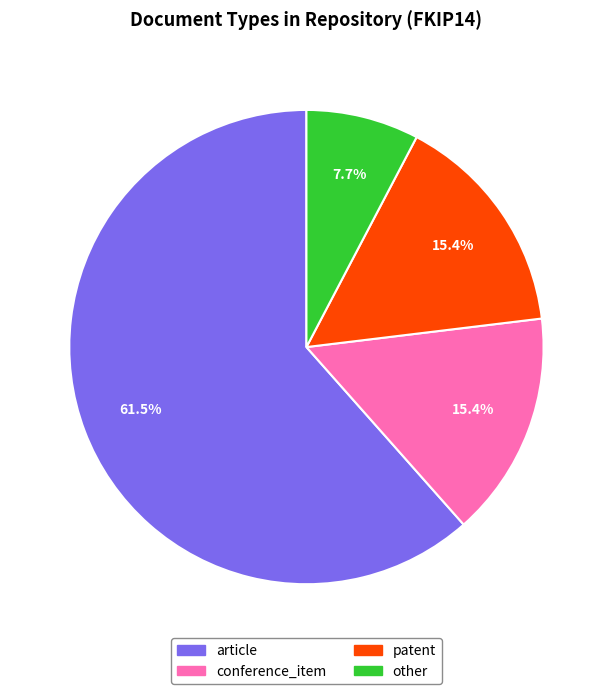

Is conference_item the majority of the pie?

No